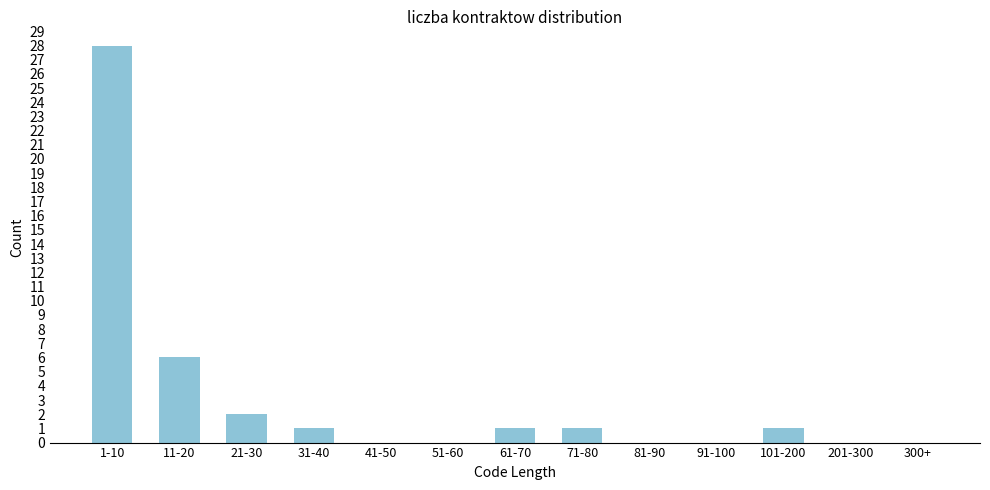

Reading left to right, transcribe all the data shown in this chart.

1-10=28	11-20=6	21-30=2	31-40=1	41-50=0	51-60=0	61-70=1	71-80=1	81-90=0	91-100=0	101-200=1	201-300=0	300+=0